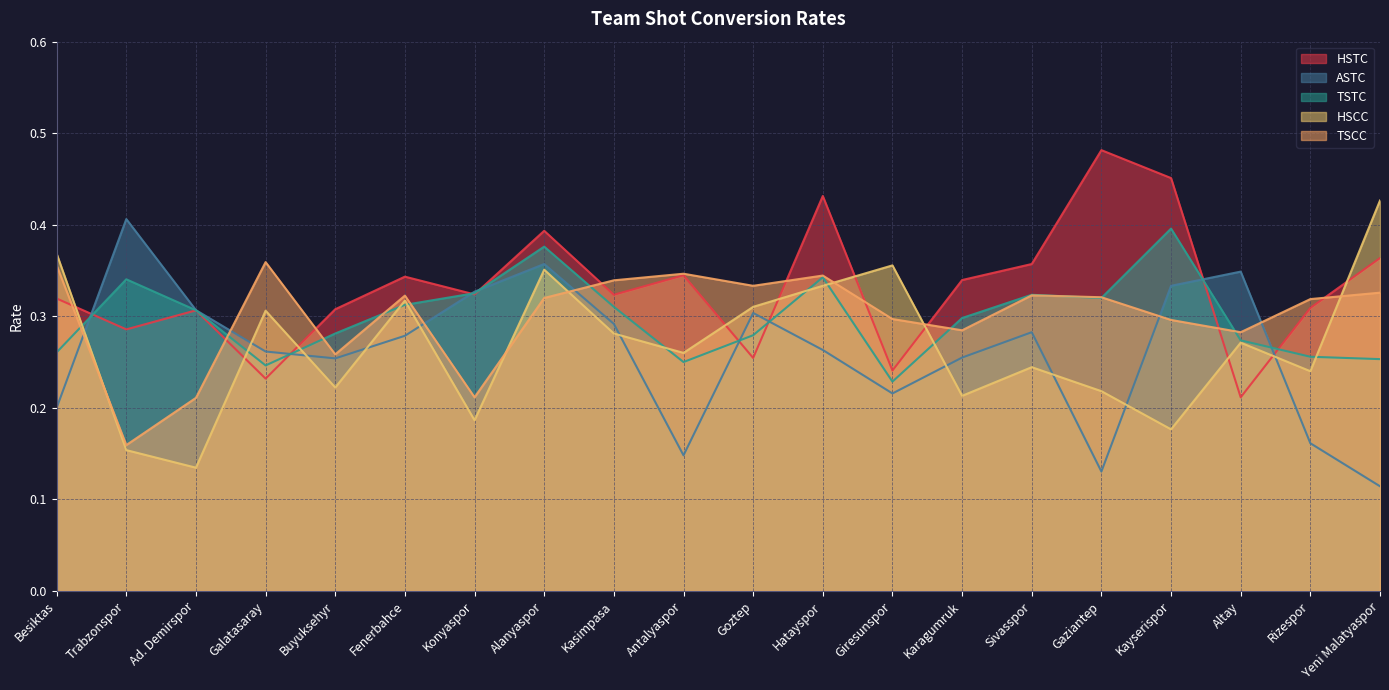

How many intersections are there between HSCC and ASTC?

10